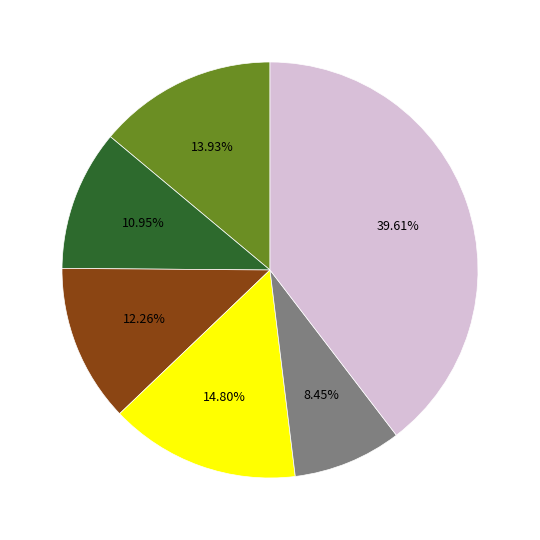

Does any single category account for the majority?

No